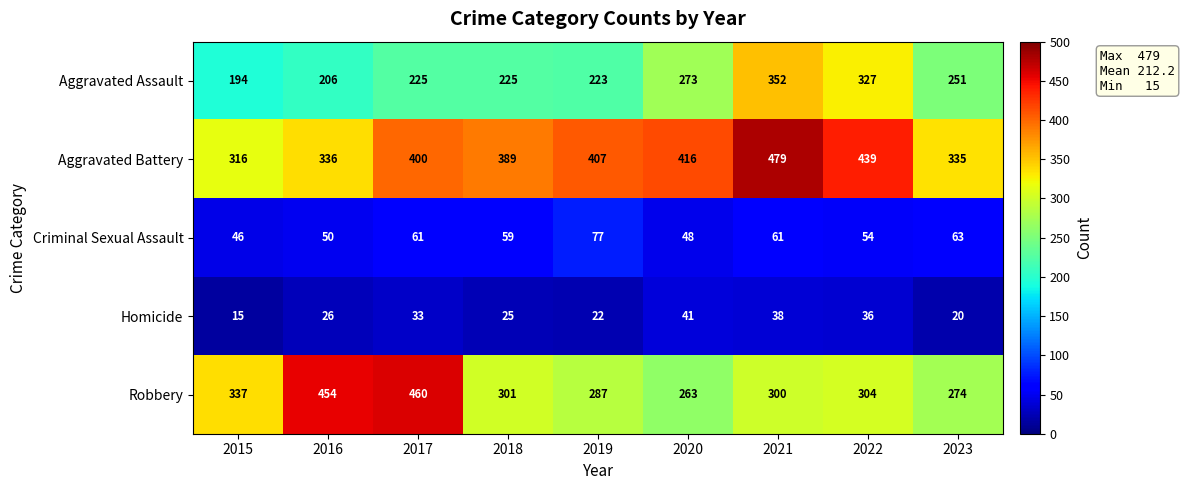

Where is Homicide nearest to the value 28?

2016